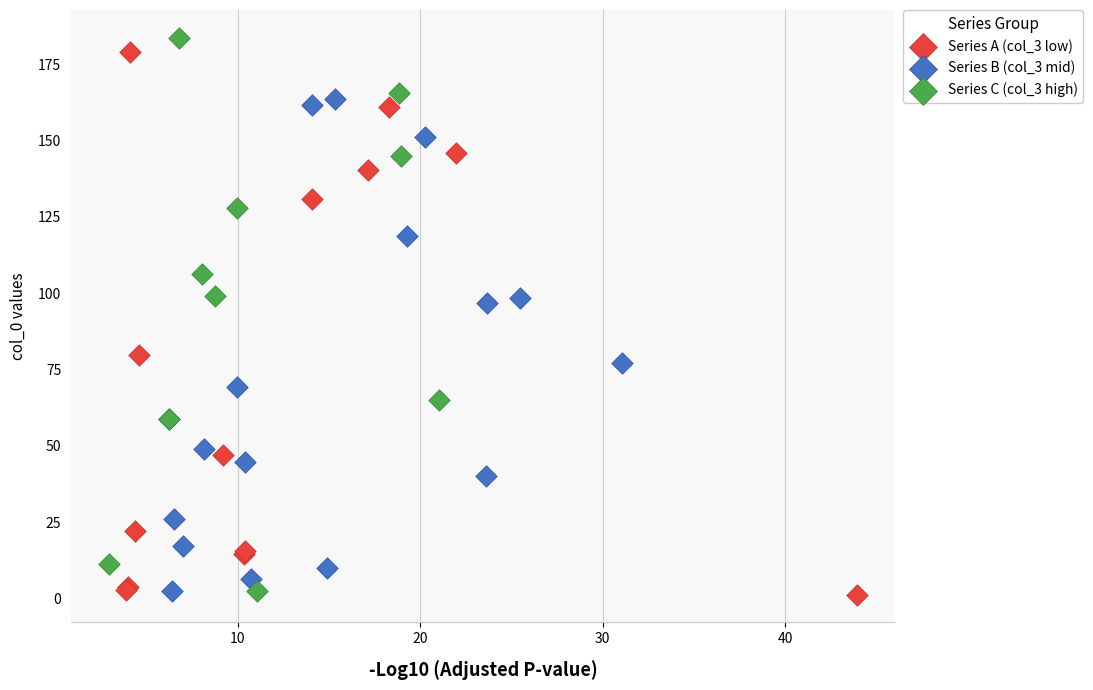

Which series has the largest Y range (max minus min)?

Series C (col_3 high)